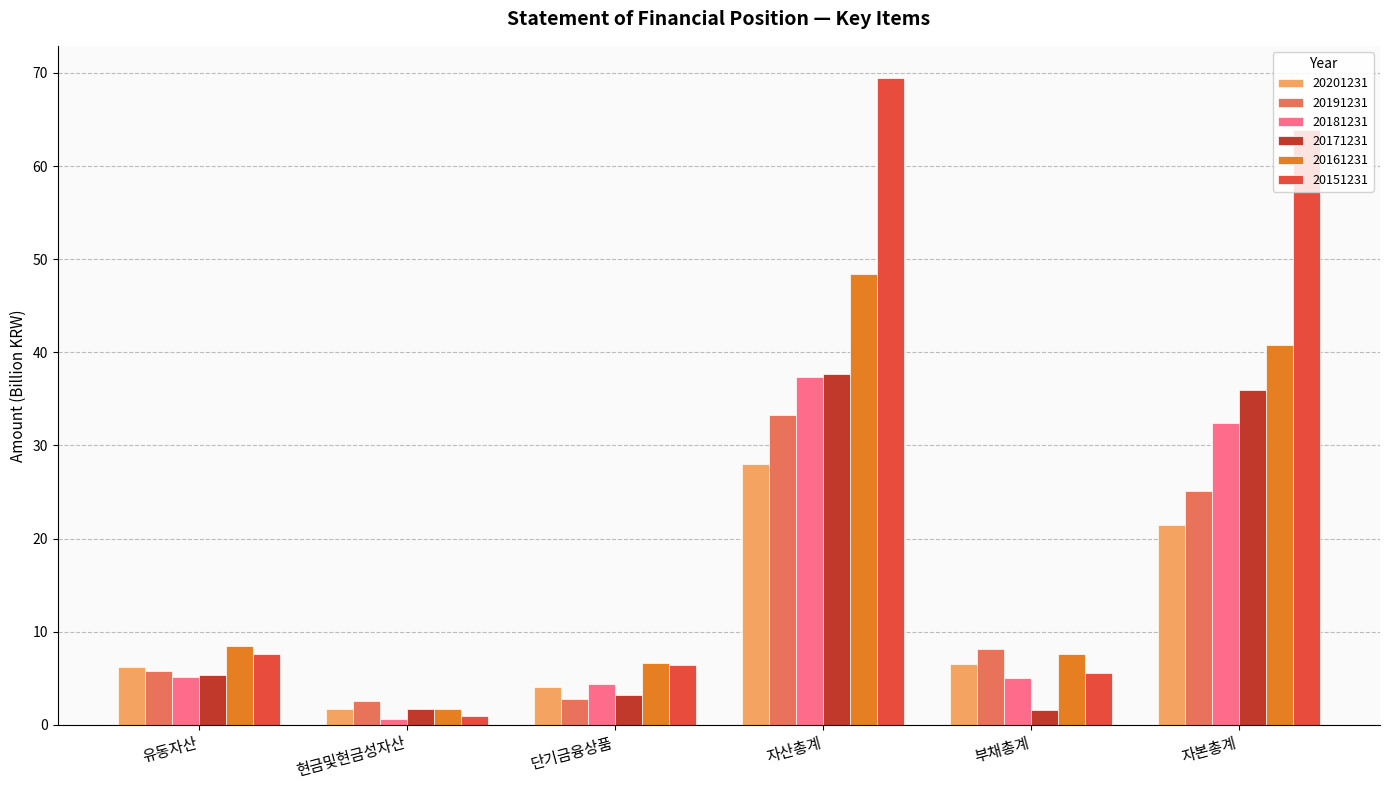

At which label does 20181231 reach its peak?

자산총계